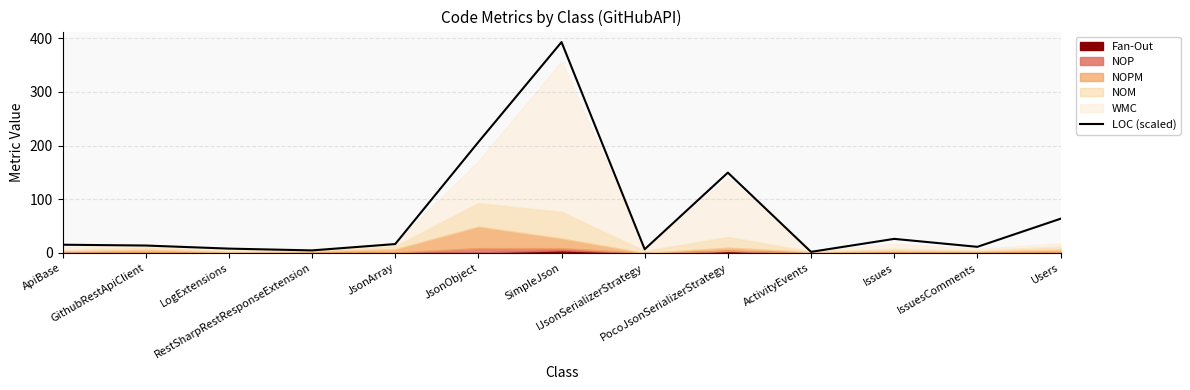

At which category does the data reach its first local valley?

RestSharpRestResponseExtension